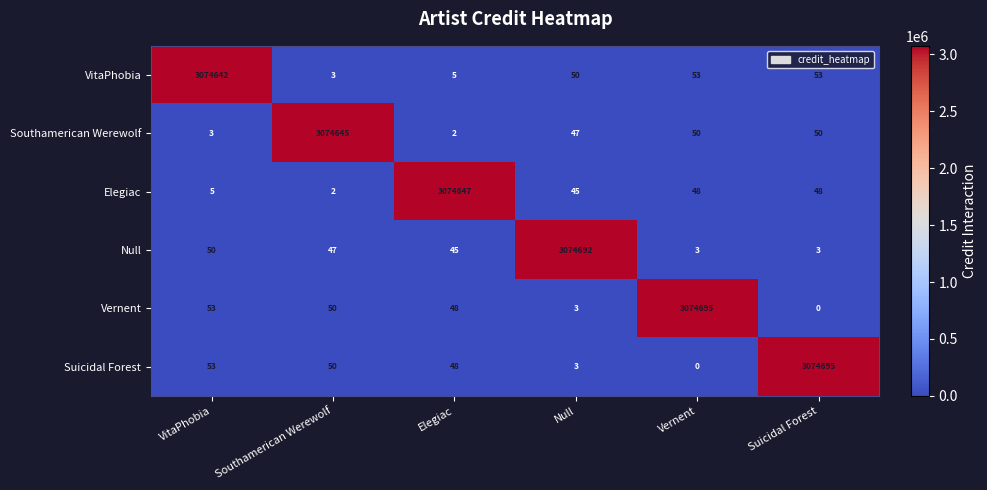

Is it true that Suicidal Forest equals 3 at Null?

True